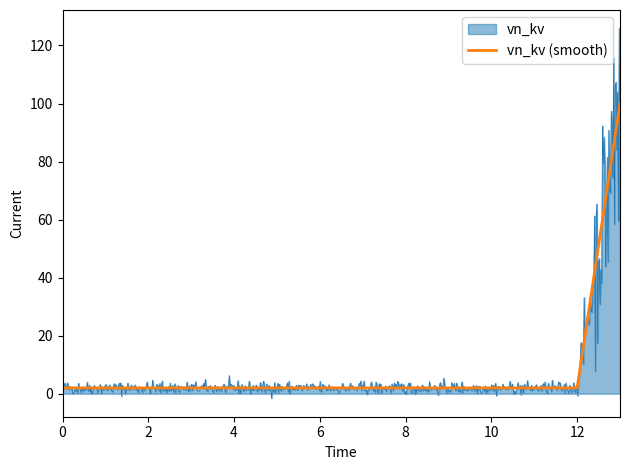

What is the maximum value shown in the chart?

100